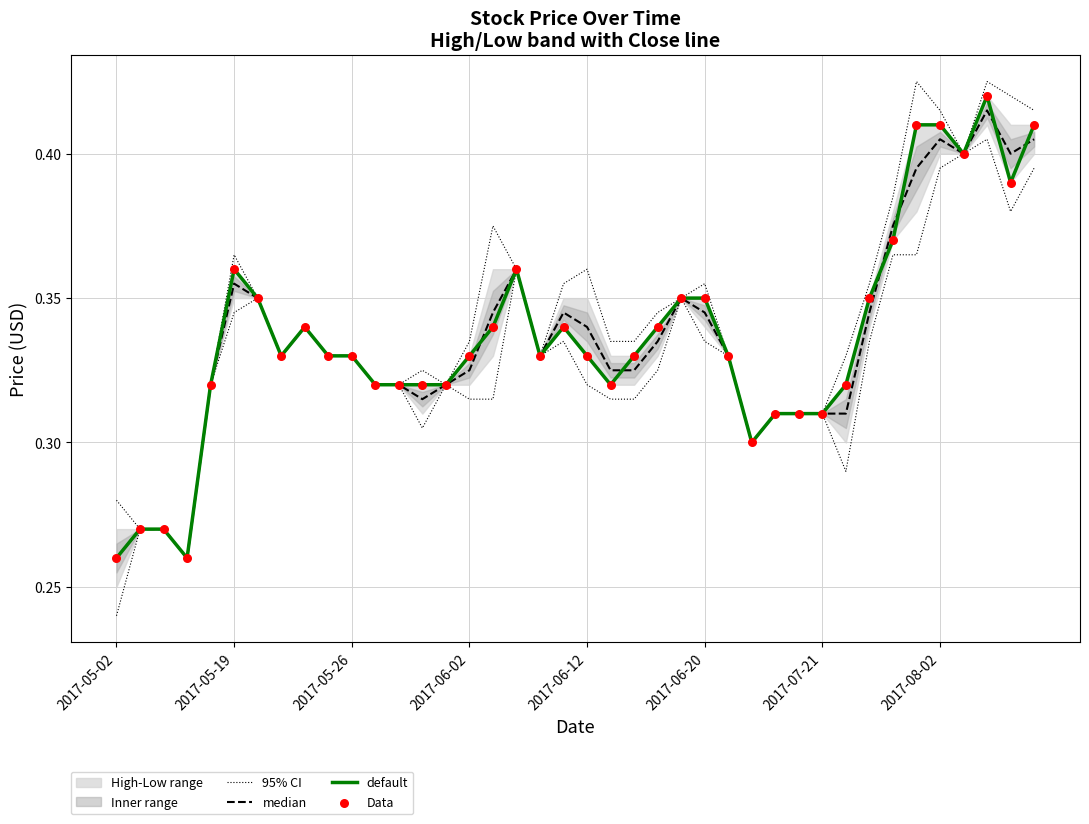

What is the total value across all series at 2017-05-19?

1.4